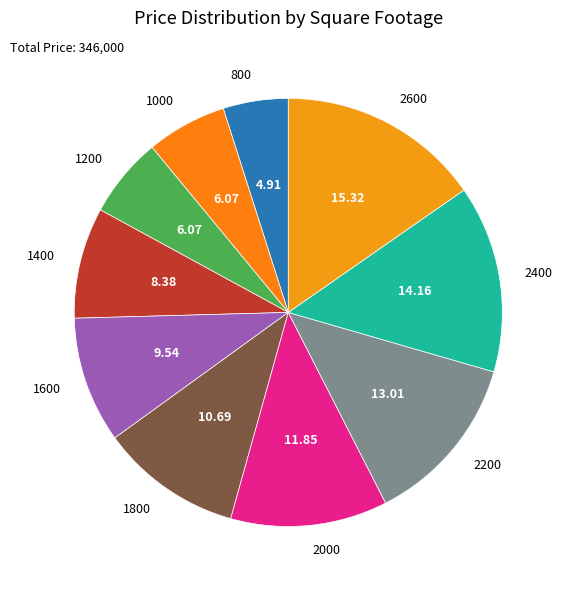

How many slices are in this pie chart?

10